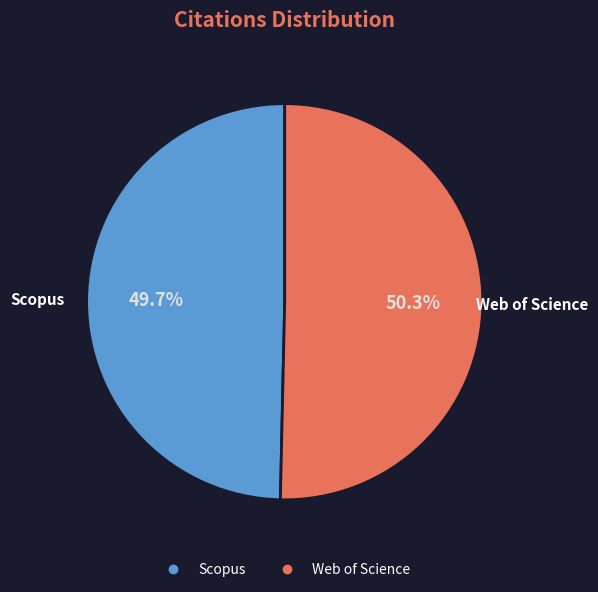

Does Web of Science account for over 50% of the chart?

Yes